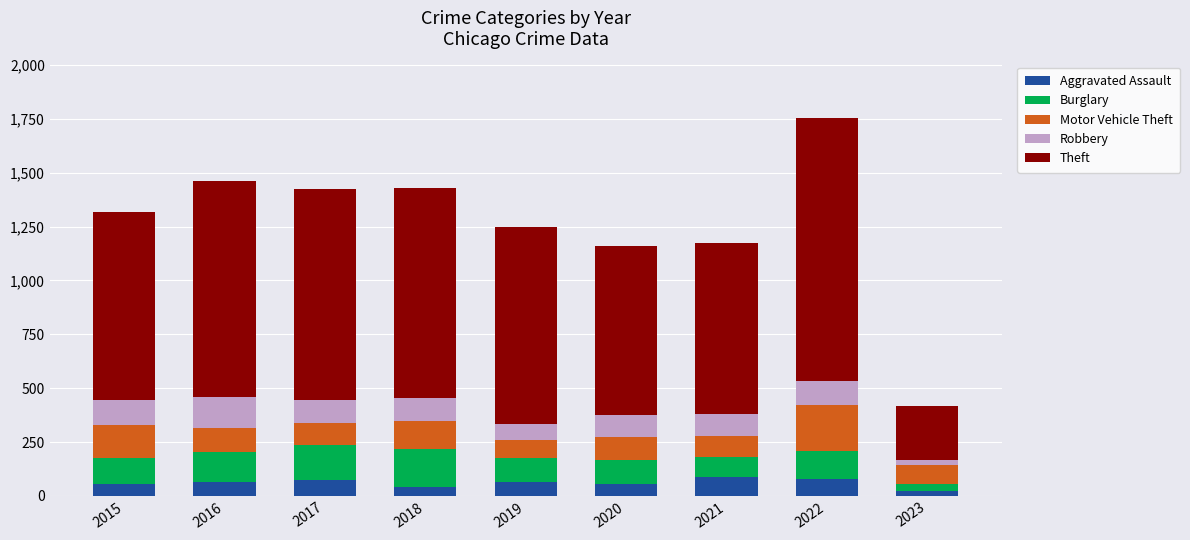

What is the value of the Aggravated Assault bar at the 7th from the left?

86